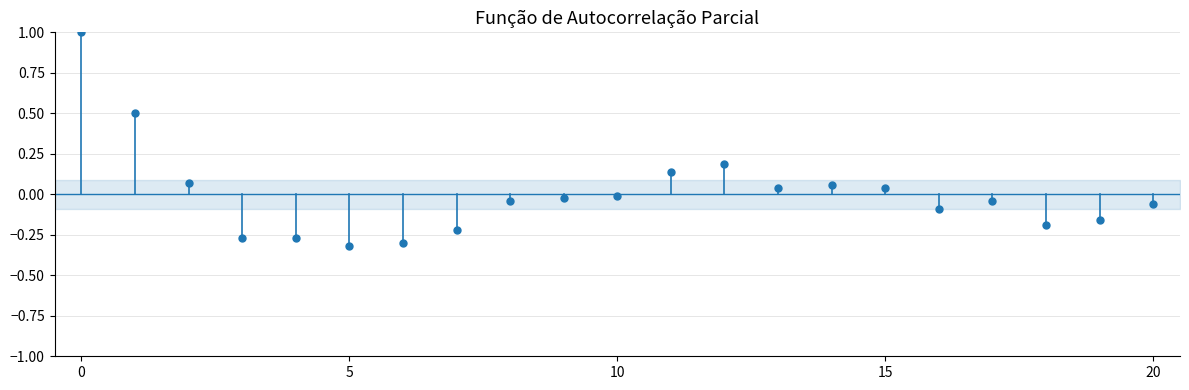

What is the range of Y values (max minus min)?

1.3